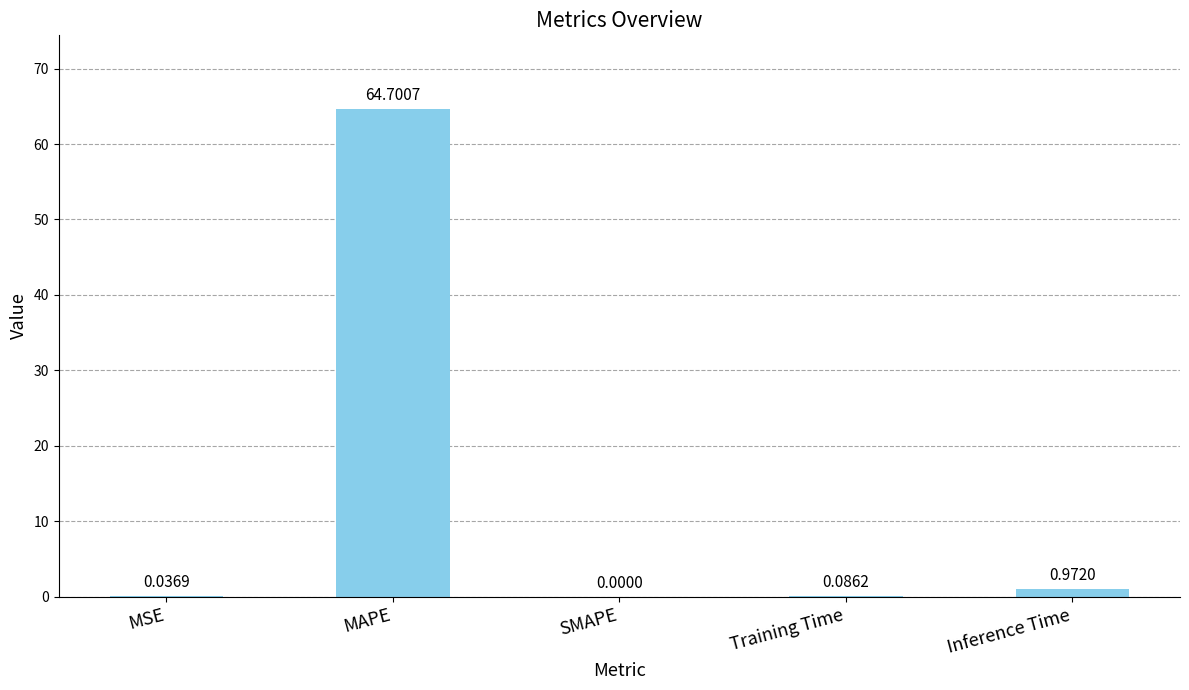

What is the change in value from MSE to Inference Time?

+0.9